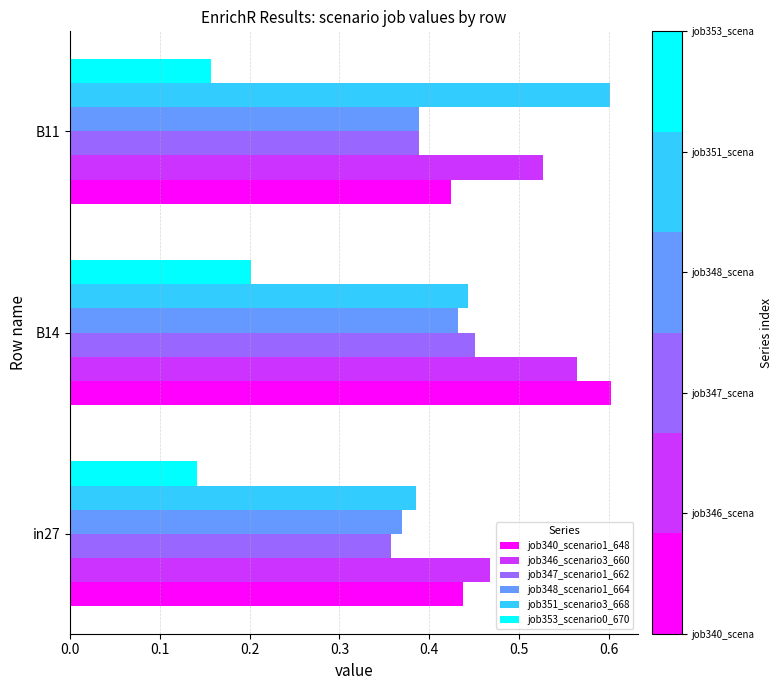

Which series has the widest spread of values?

job351_scenario3_668